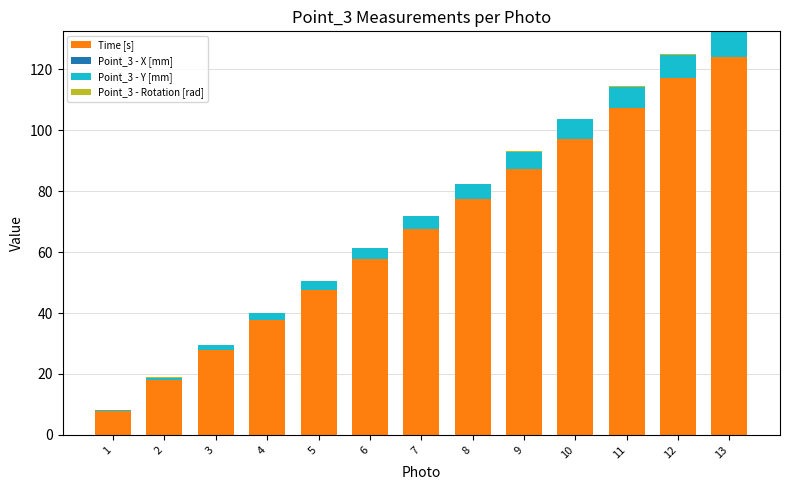

Reading left to right, transcribe all the data shown in this chart.

Time [s]: 7.9	17.9	27.9	37.9	47.9	57.9	67.9	77.9	87.9	97.9	107.9	117.9	124.9
Point_3 - X [mm]: 0.1	0.0	-0.1	-0.1	-0.2	-0.3	-0.4	-0.4	-0.4	-0.6	-0.6	-0.6	-0.7
Point_3 - Y [mm]: 0.4	1.0	1.6	2.3	3.0	3.7	4.4	5.0	5.7	6.4	7.1	7.8	8.3
Point_3 - Rotation [rad]: -0.0	-0.0	-0.0	-0.1	-0.1	-0.1	-0.1	-0.1	-0.1	-0.2	-0.2	-0.2	-0.2